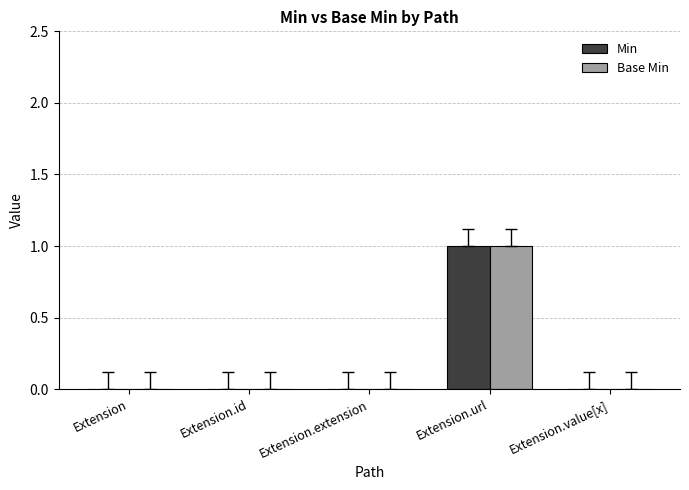

The value of Base Min at Extension.id is -1. True or false?

False